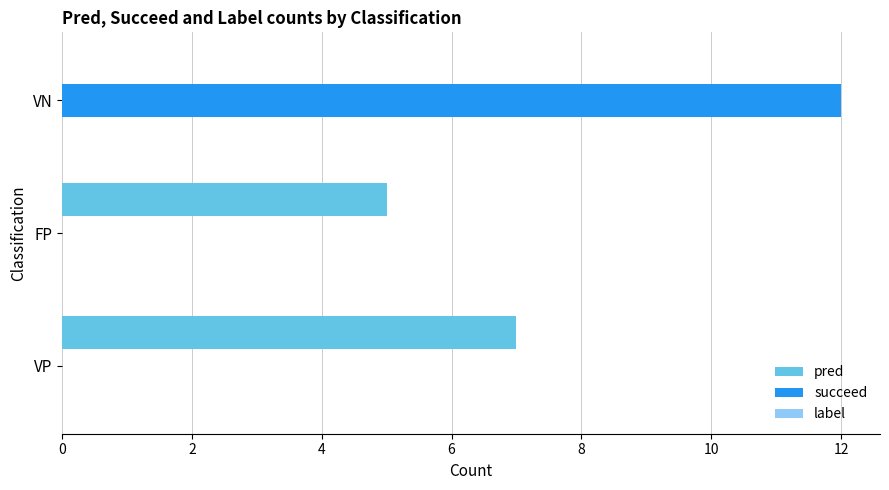

What is the average value of the succeed series?

4